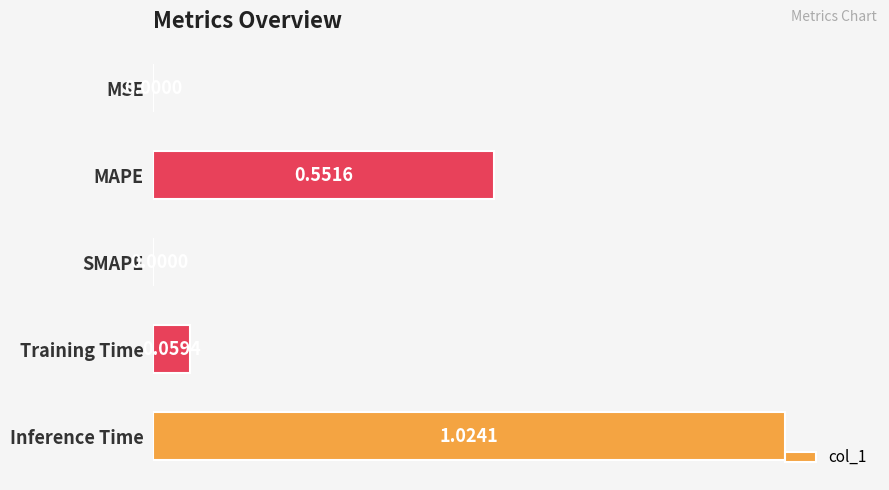

What is the change in value from MAPE to Training Time?

-0.5